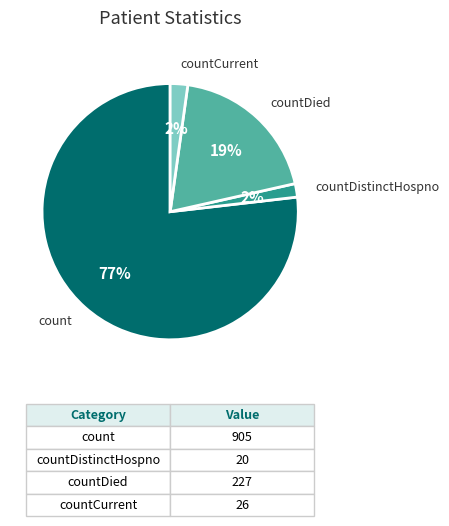

To the nearest percent, what is the average slice percentage?

25%